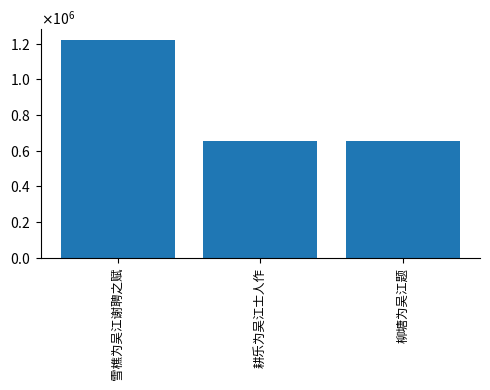

Between 雪樵为吴江谢聘之赋 and 耕乐为吴江士人作, which is larger?

雪樵为吴江谢聘之赋